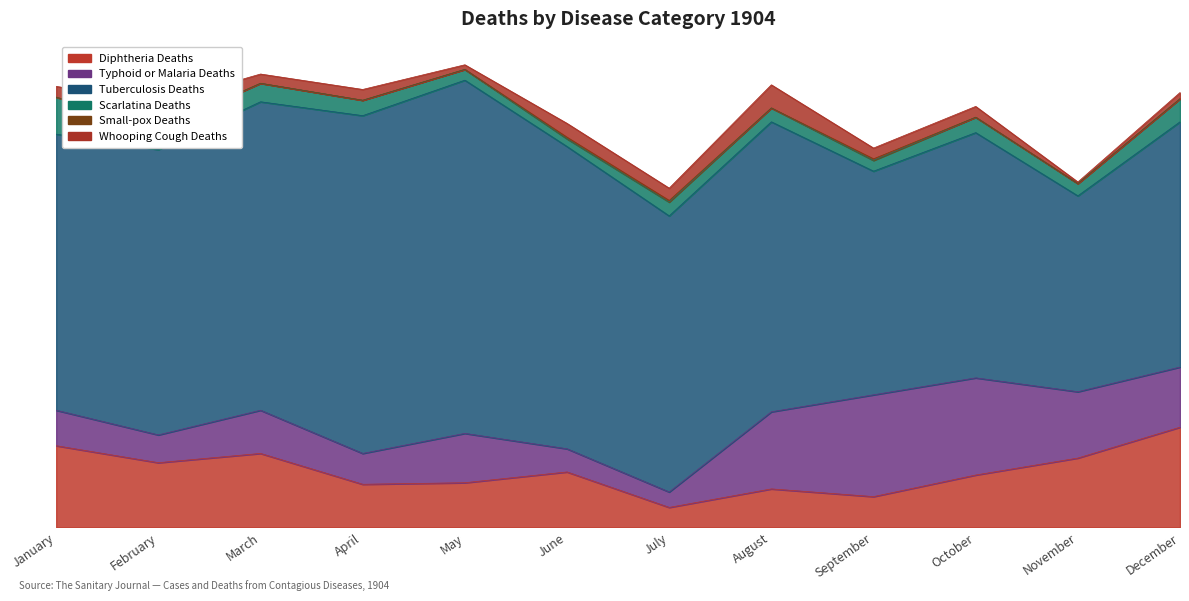

What is the difference between the maximum and minimum values in the Tuberculosis Deaths series?

102